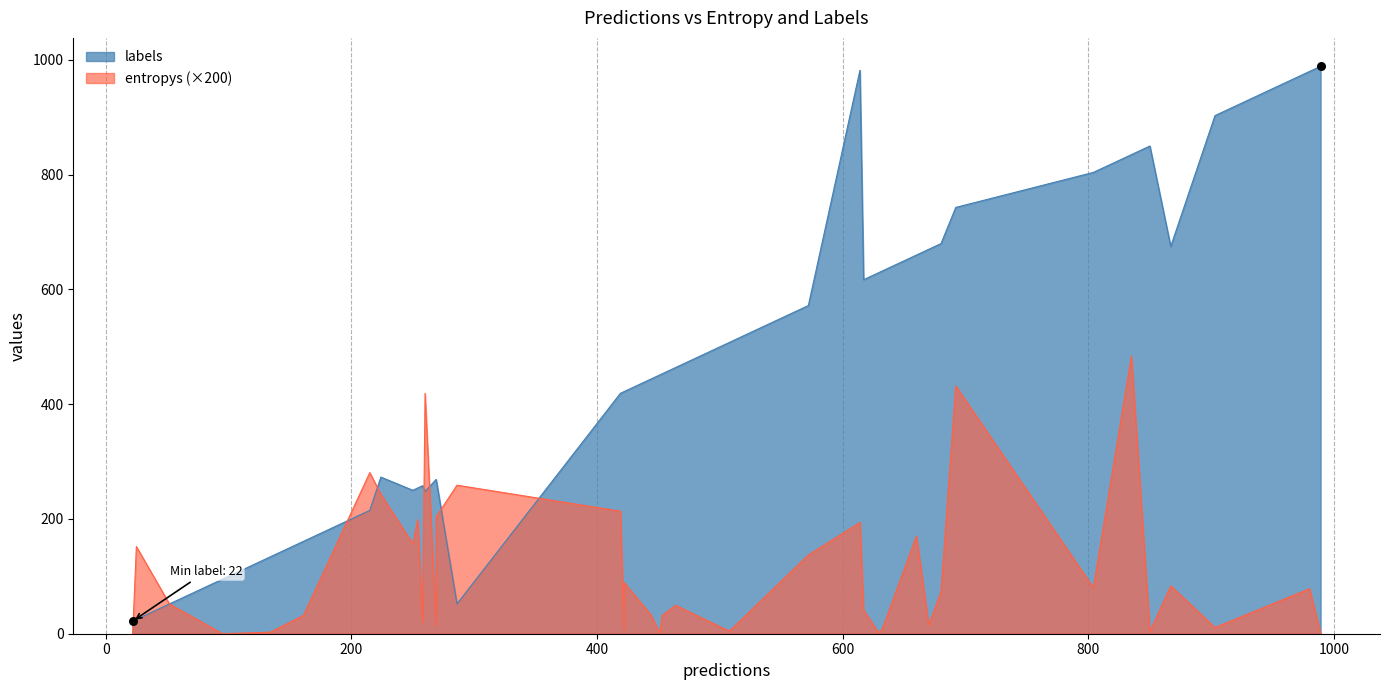

Which series contains the lowest Y value?

entropys